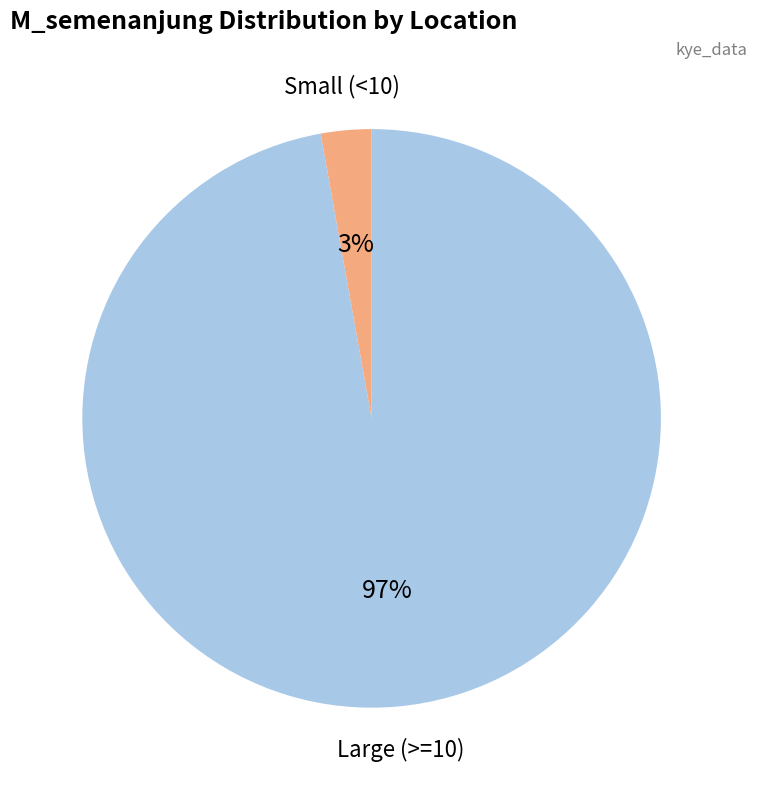

To the nearest percent, what is the difference between the largest and smallest slice percentages?

94%